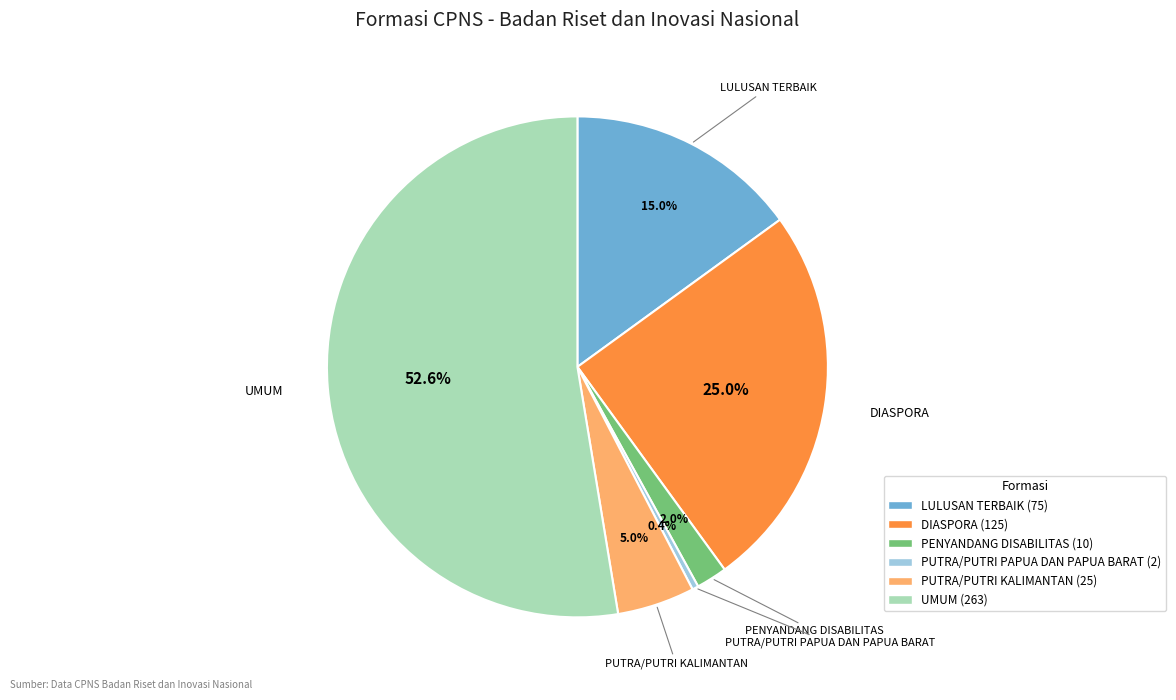

Is DIASPORA the majority of the pie?

No